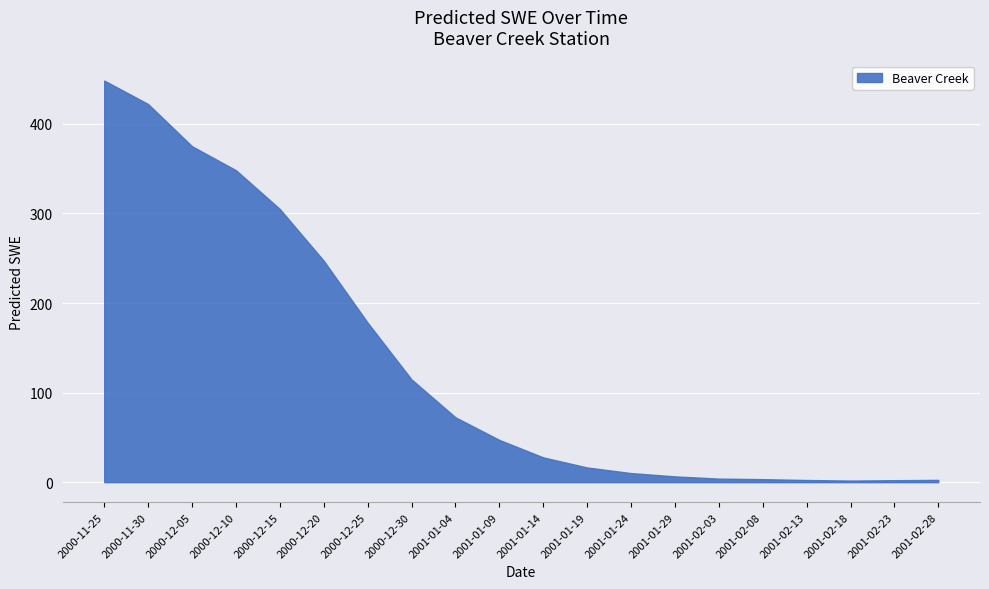

How many interior local valleys (lower than both neighbors) does the data have?

1